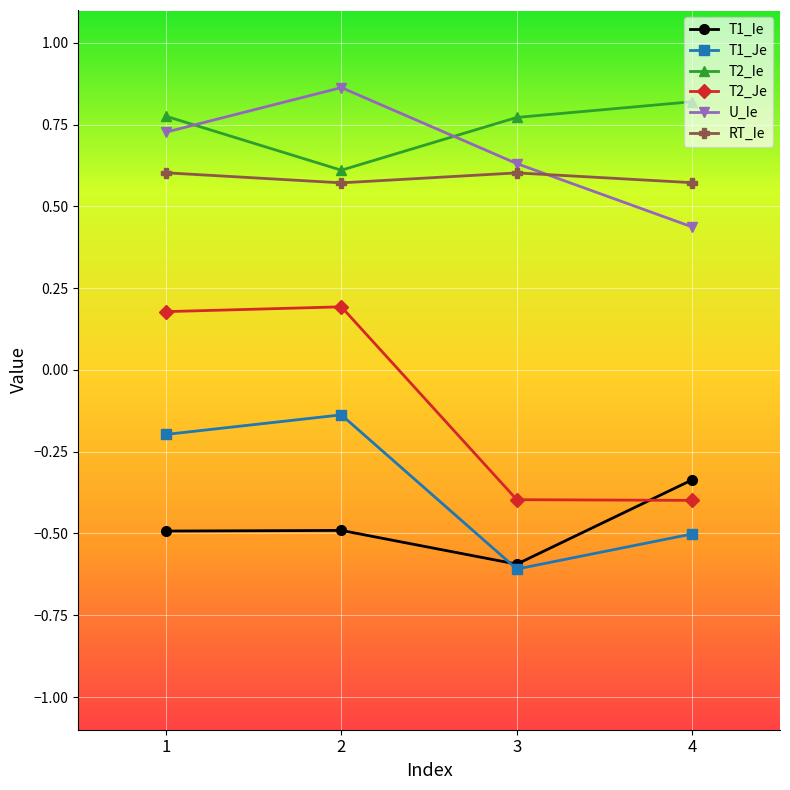

How many values in the T2_Je series are below 0?

2